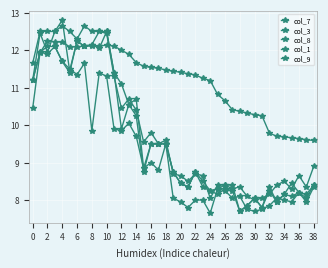

Which category has the lowest value across all series?

24